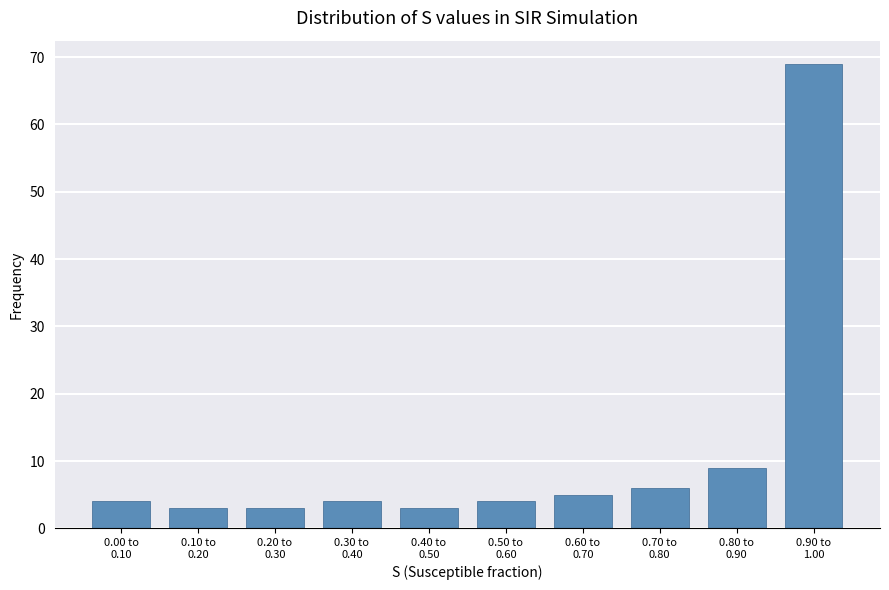

Reading left to right, transcribe all the data shown in this chart.

4	3	3	4	3	4	5	6	9	69